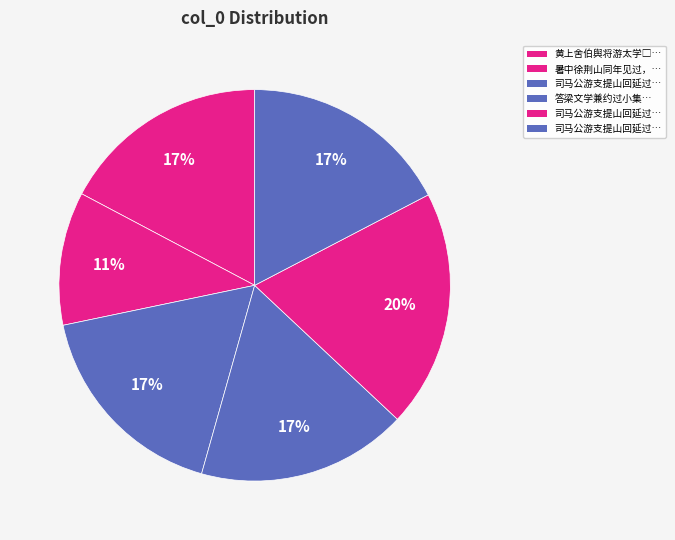

Which slice is the smallest?

暑中徐荆山同年见过，小集荷亭